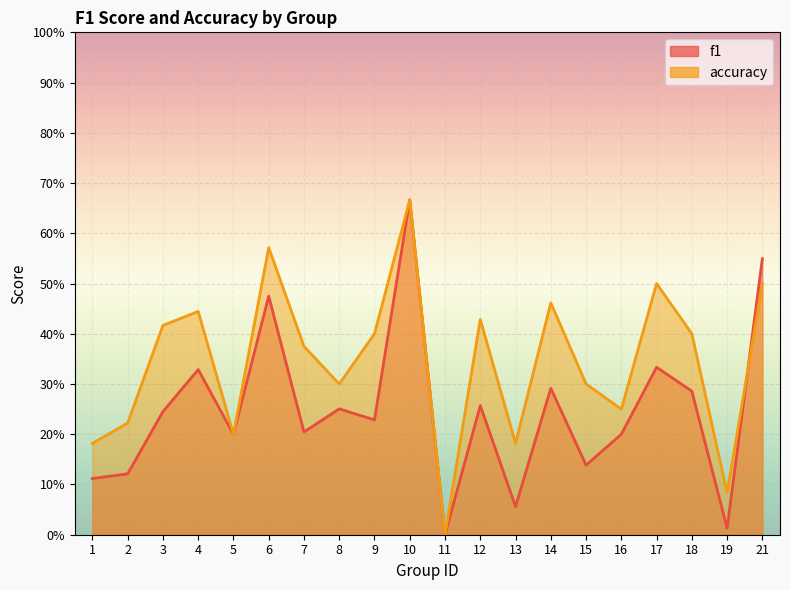

Is it true that accuracy equals 0.6 at 9?

False